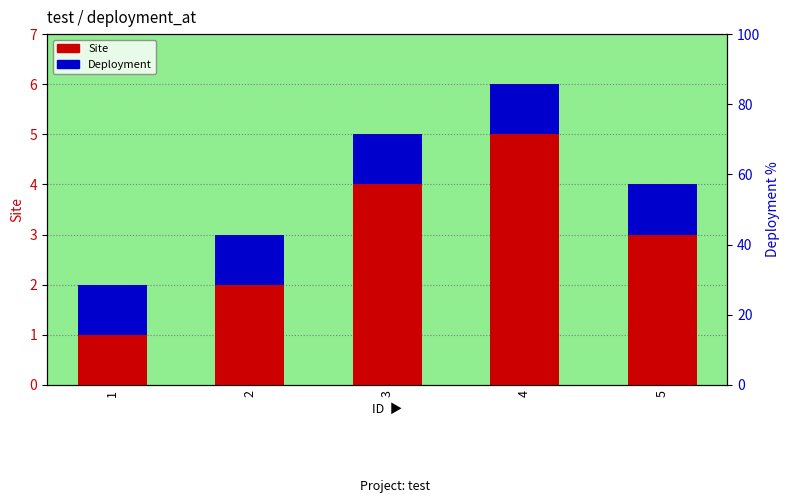

What is the value of the Deployment bar at the 1st from the left?

1